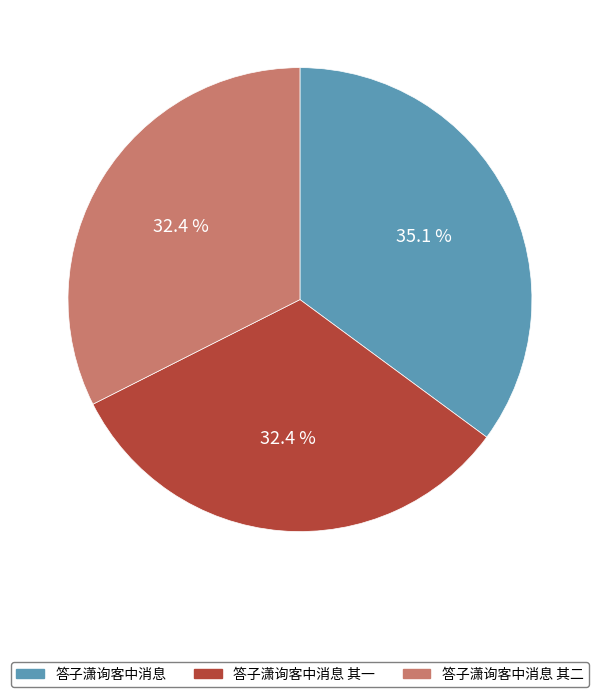

The 答子潇询客中消息 其一 slice represents 32% of the pie. True or false?

True